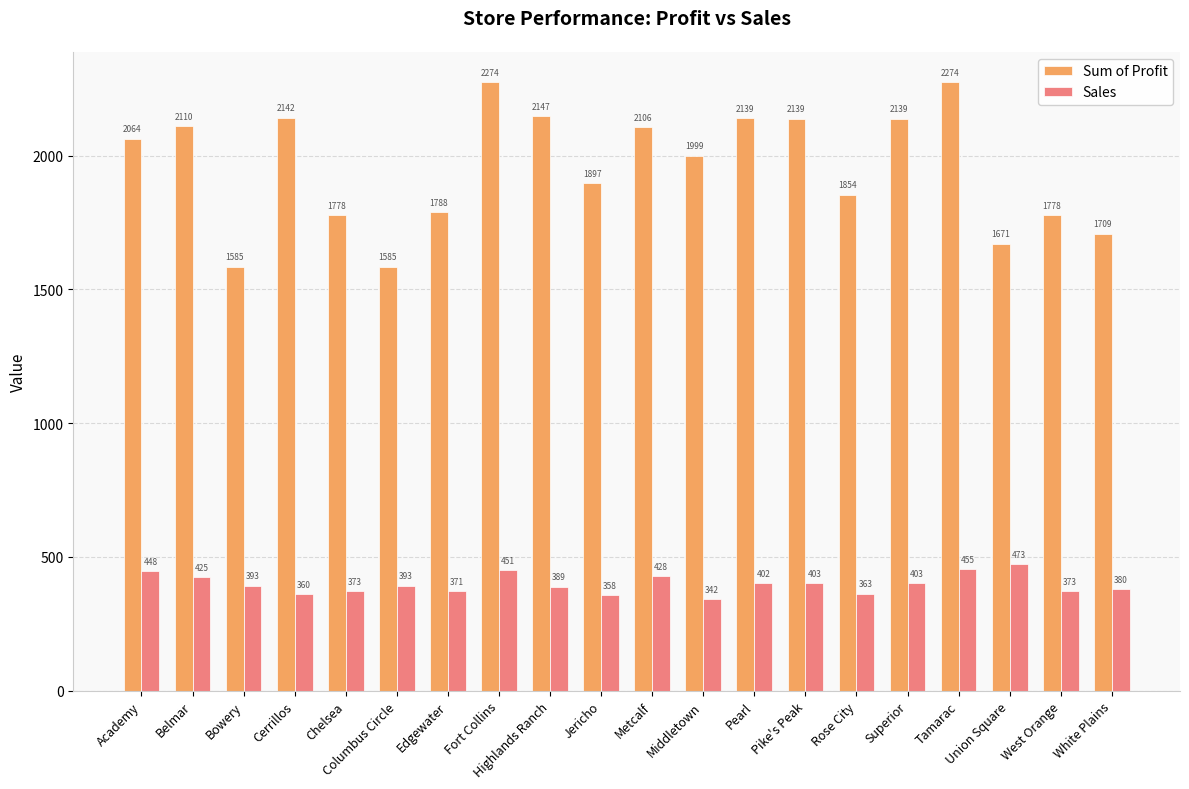

Rank the series by their average value, from lowest to highest.

Sales, Sum of Profit